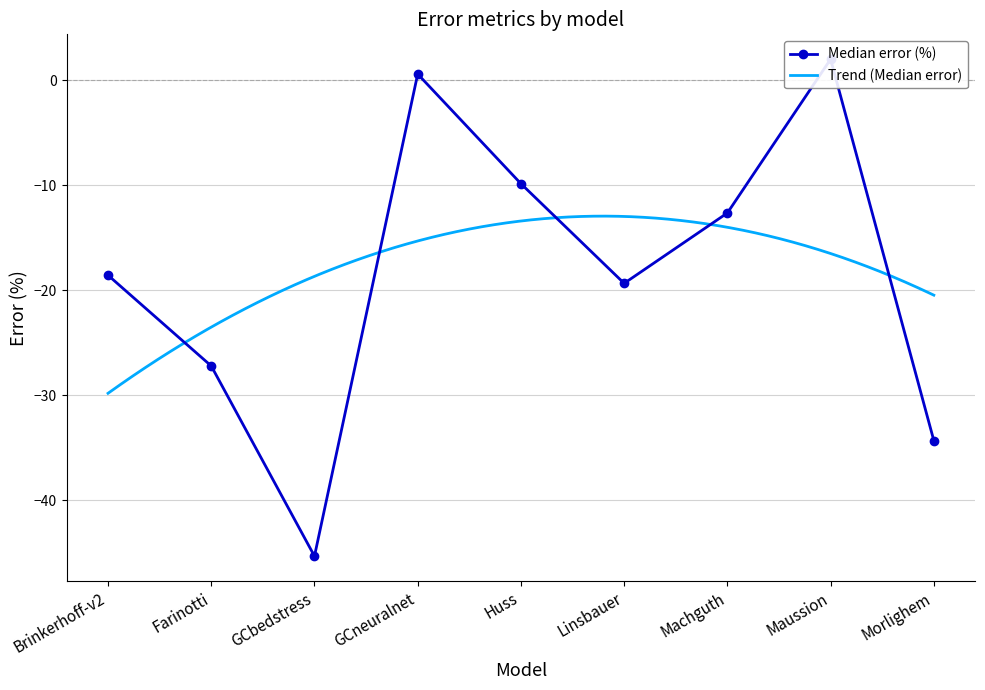

Count the number of data series in this chart.

1